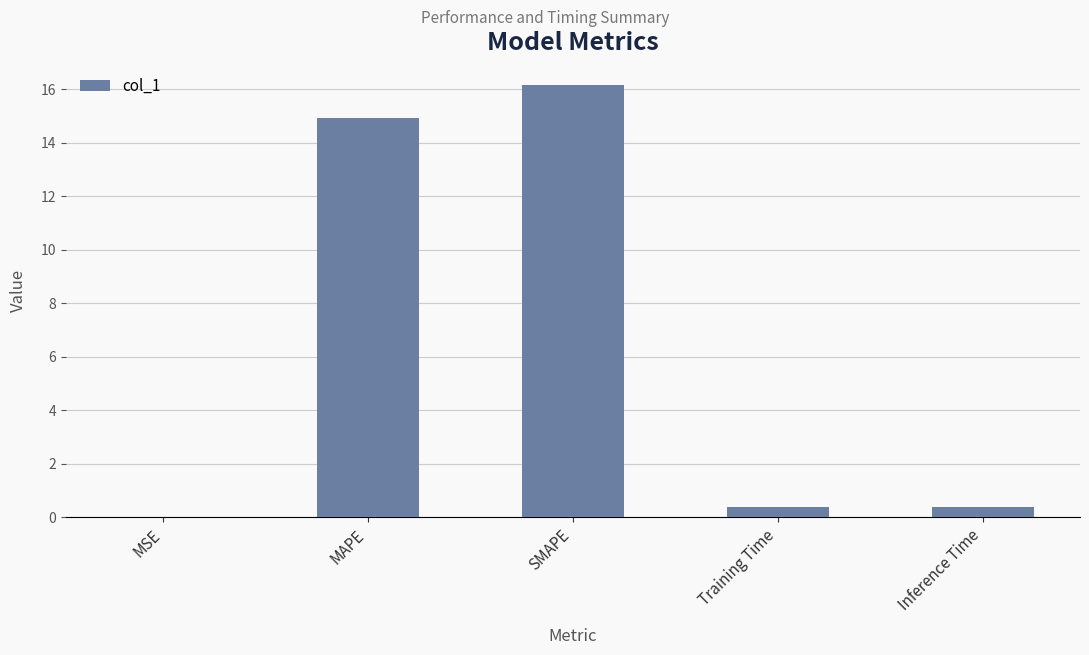

True or false: the data shows 27.0 at SMAPE.

False